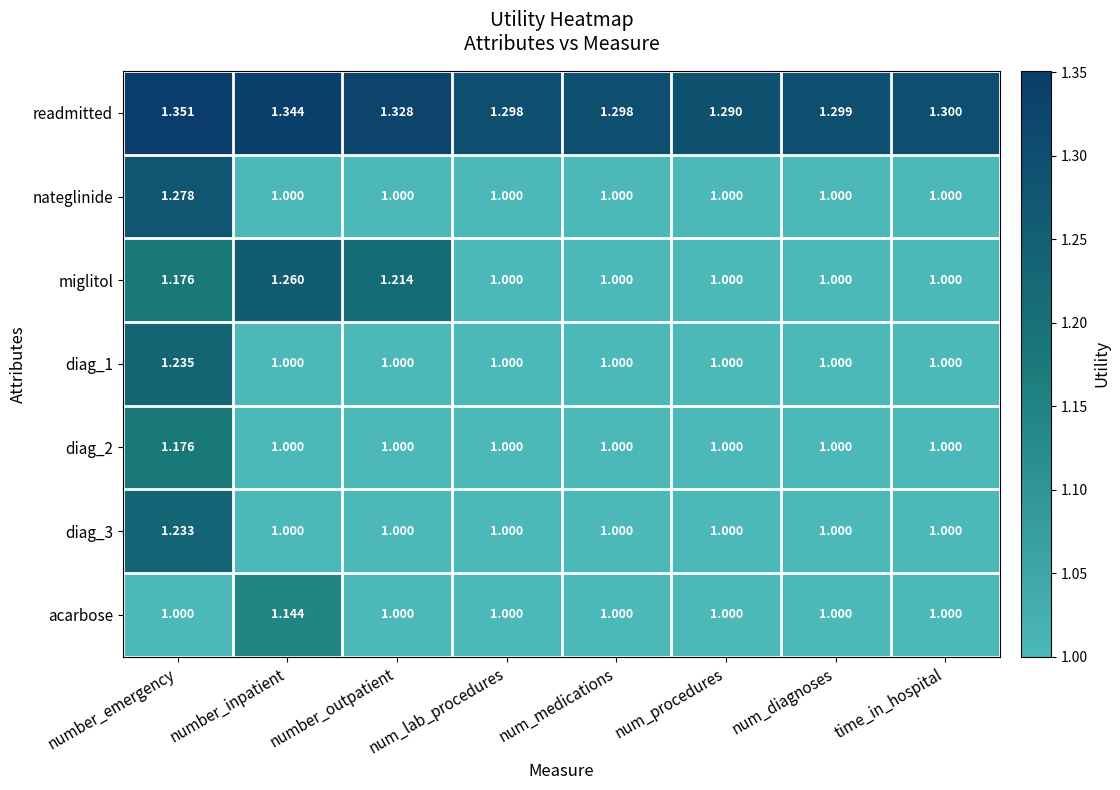

At which category is the sum across all series the highest?

number_emergency